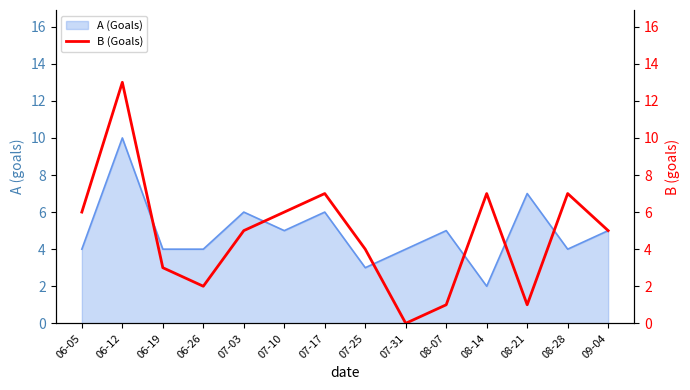

The A (Goals) series shows 6 at 07-03. True or false?

True